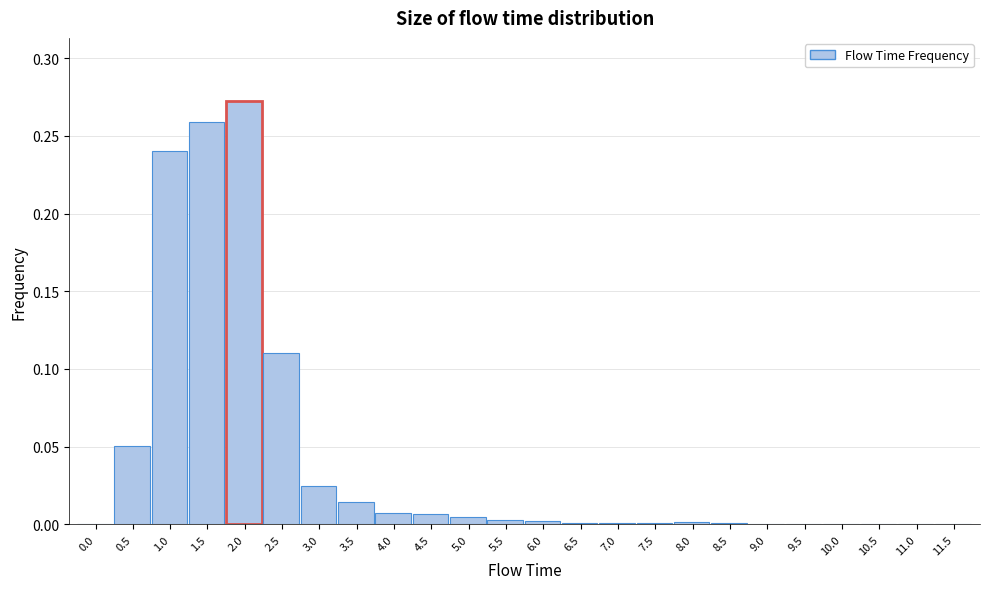

Between 0.0 and 1.5, which is larger?

1.5